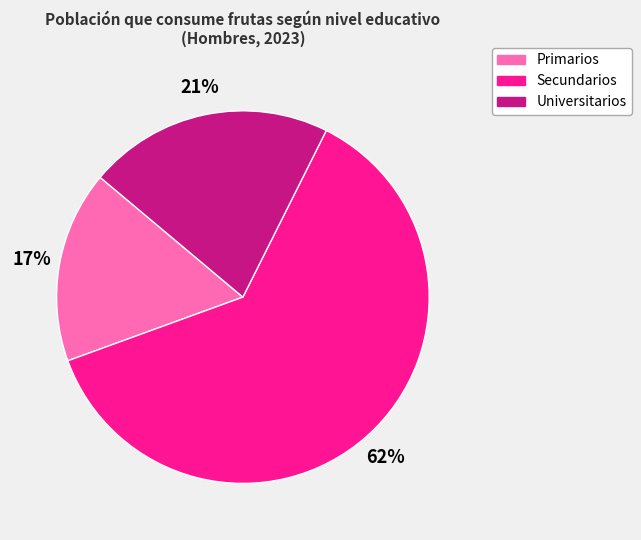

The Primarios slice represents 17% of the pie. True or false?

True